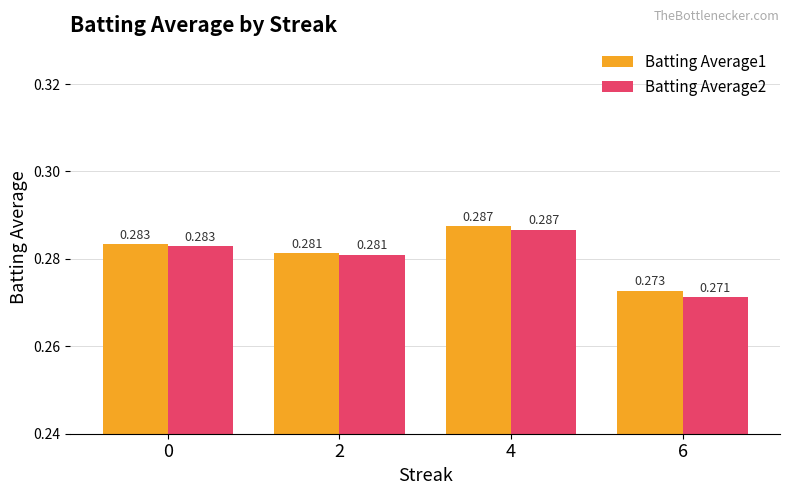

List the series in order of their peak value, highest first.

Batting Average1, Batting Average2